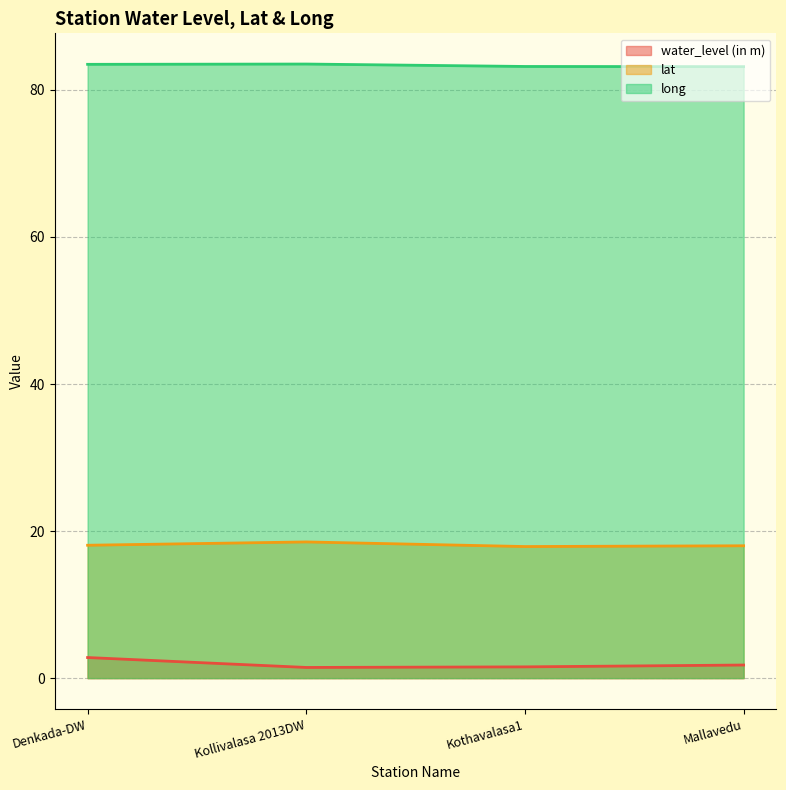

How many water_level (in m) values are between 1 and 2?

3